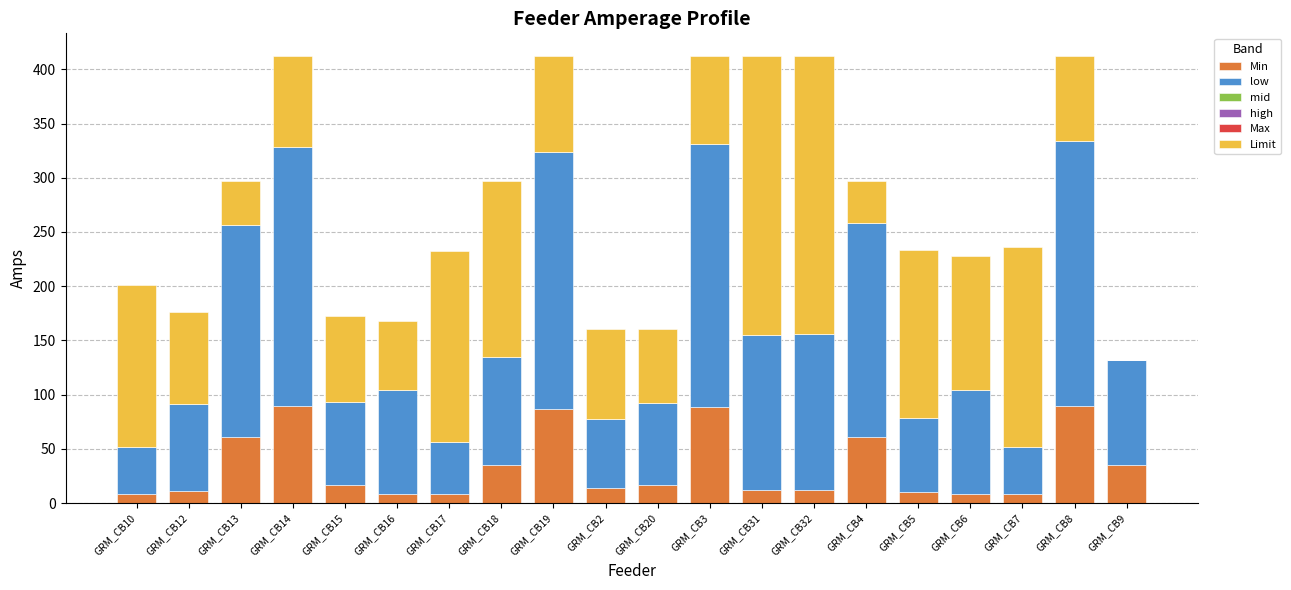

What is the highest value of the Min series?

89.3